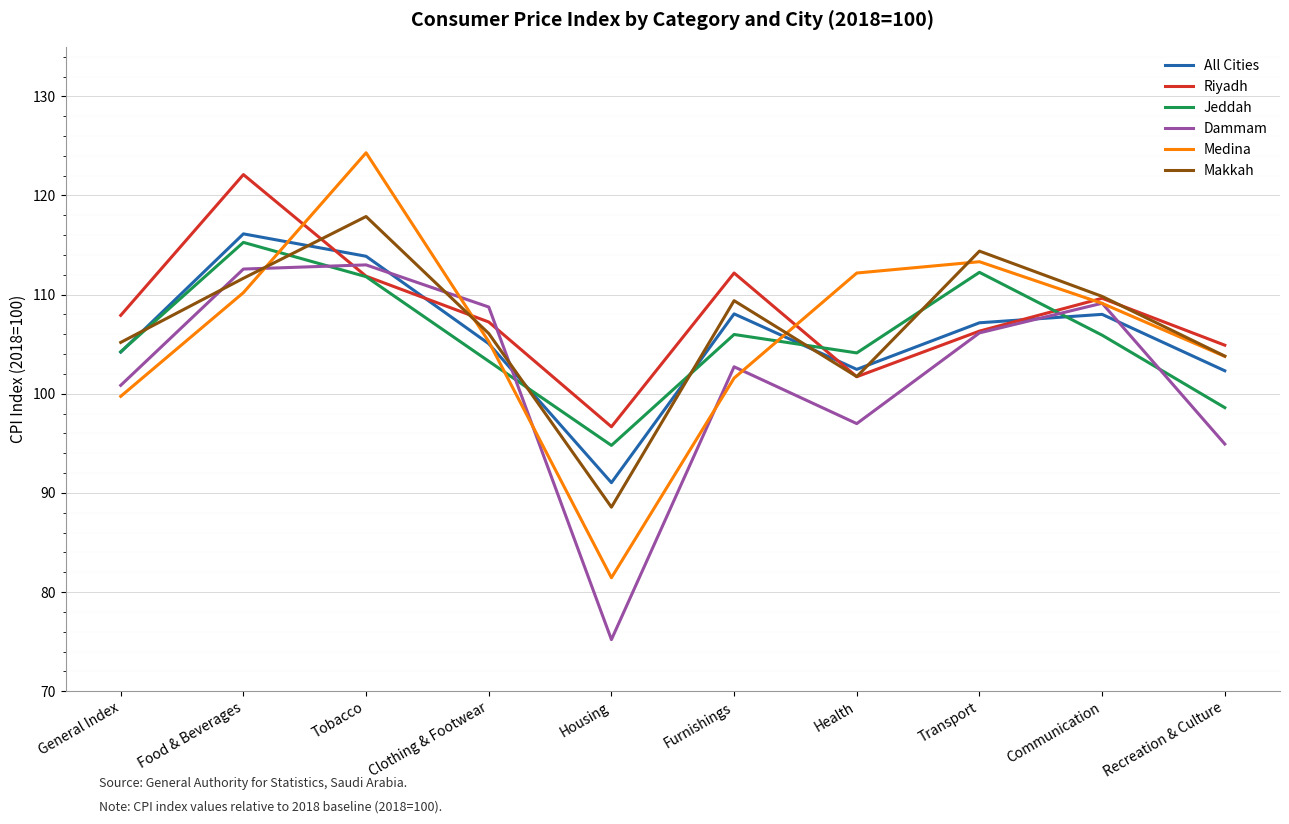

Which series ends up on top after the final intersection of Dammam and Jeddah?

Jeddah